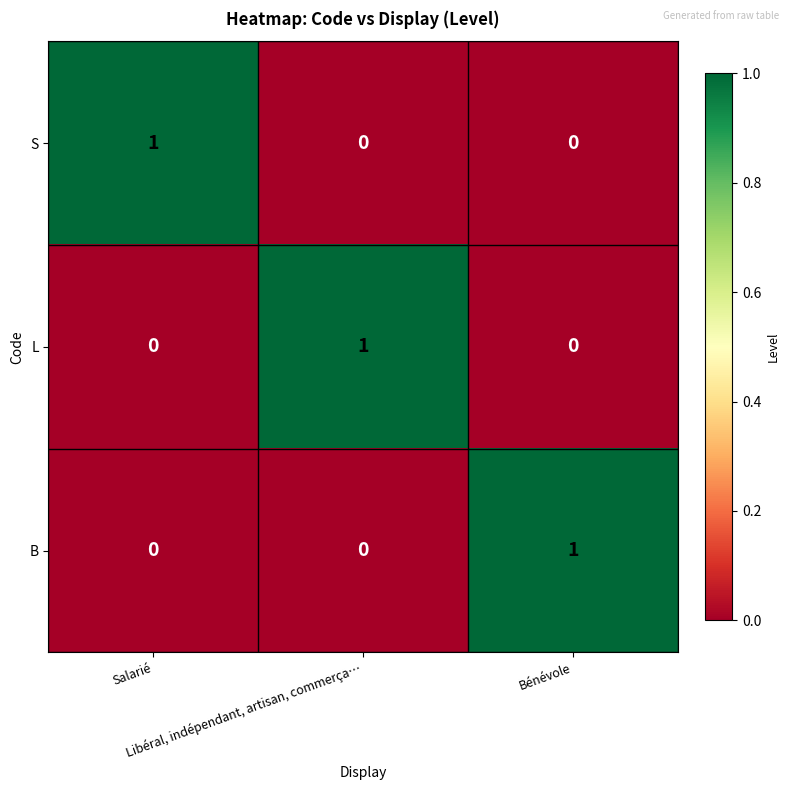

At how many categories does at least one series exceed 0?

3